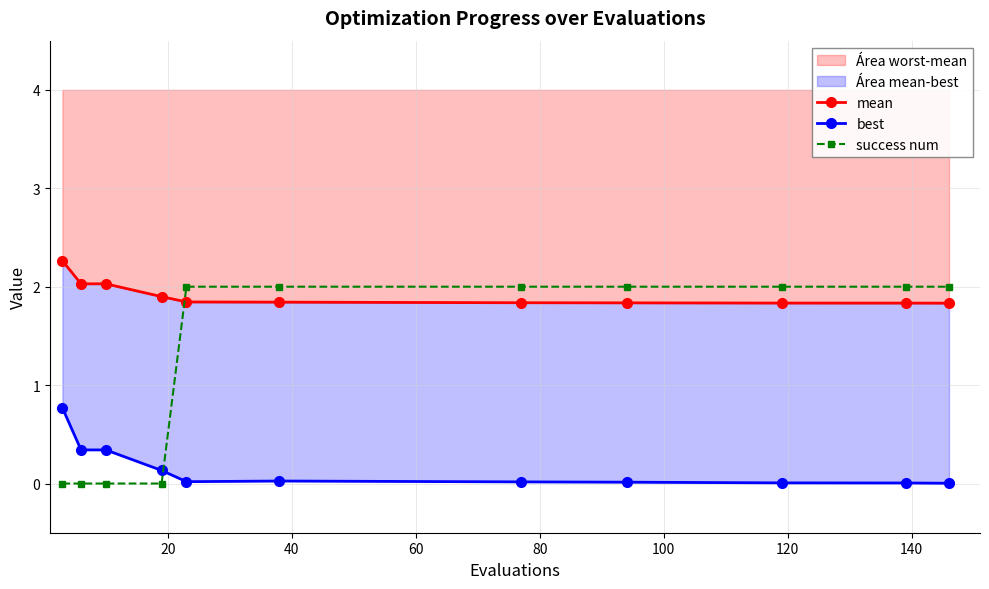

What is the average value of the mean series?

1.9